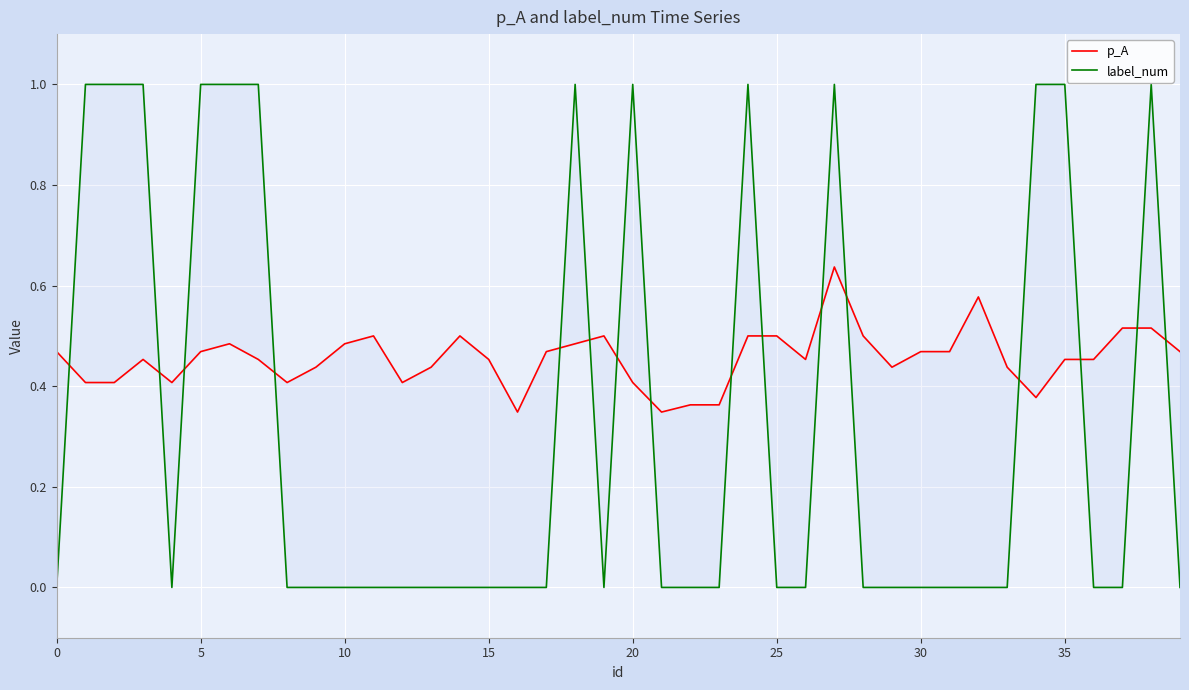

How many interior local peaks does the label_num series have?

5